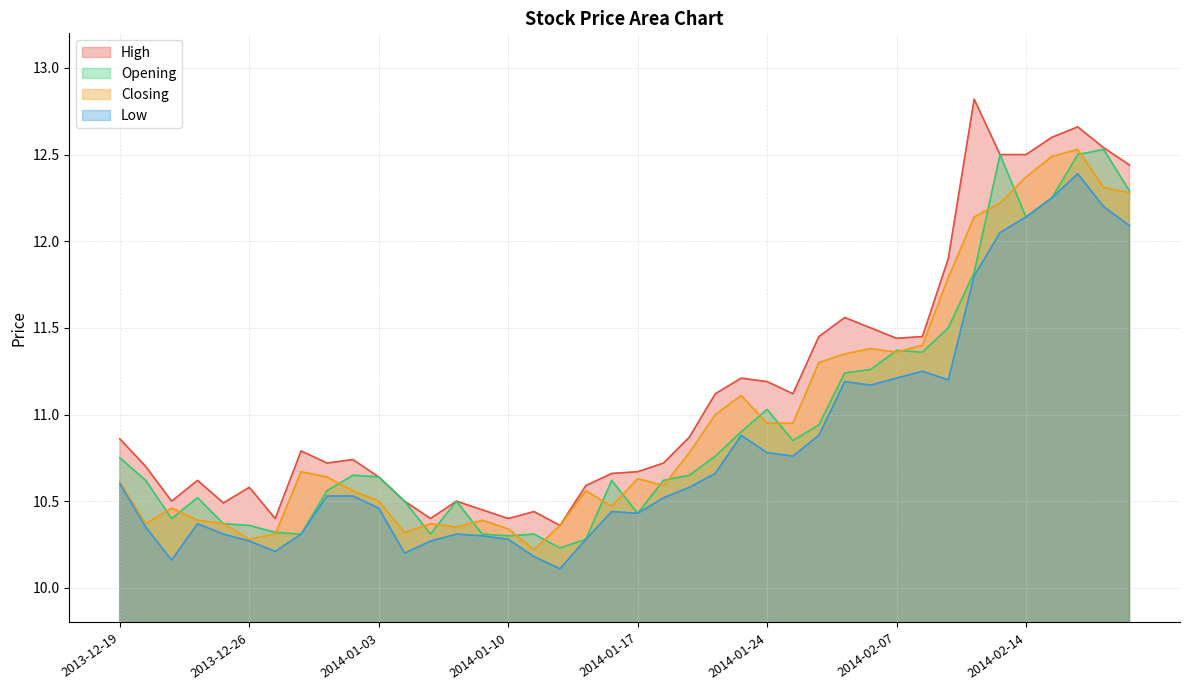

At which category does Low reach its first local peak?

2013-12-24